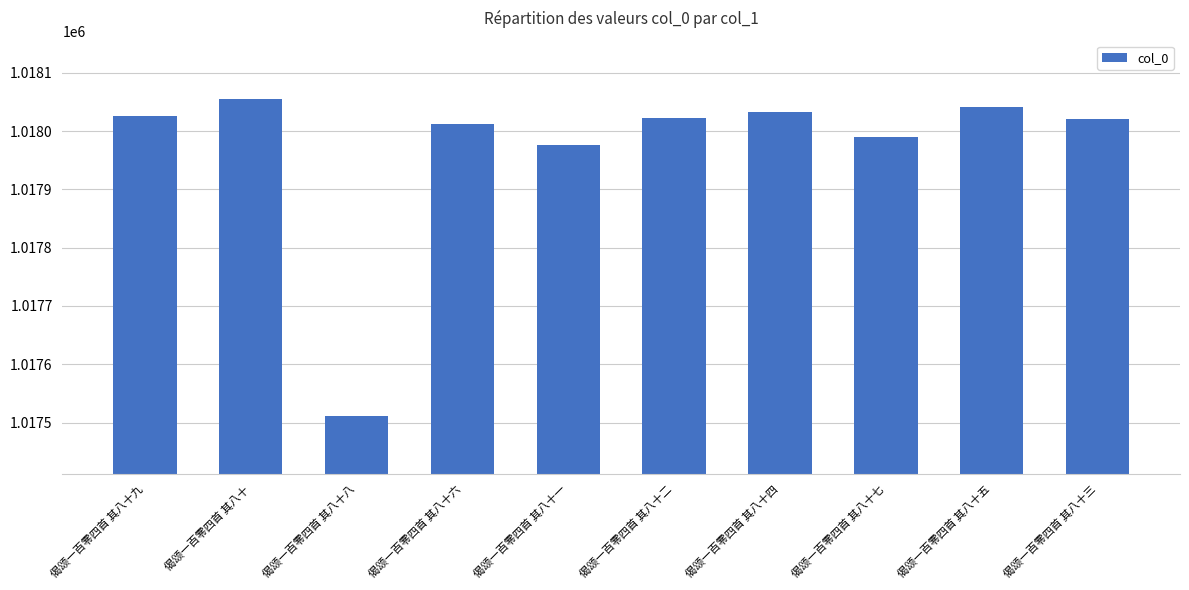

Approximately how many times larger is the value at 偈颂一百零四首 其八十一 compared to 偈颂一百零四首 其八十八?

1.0